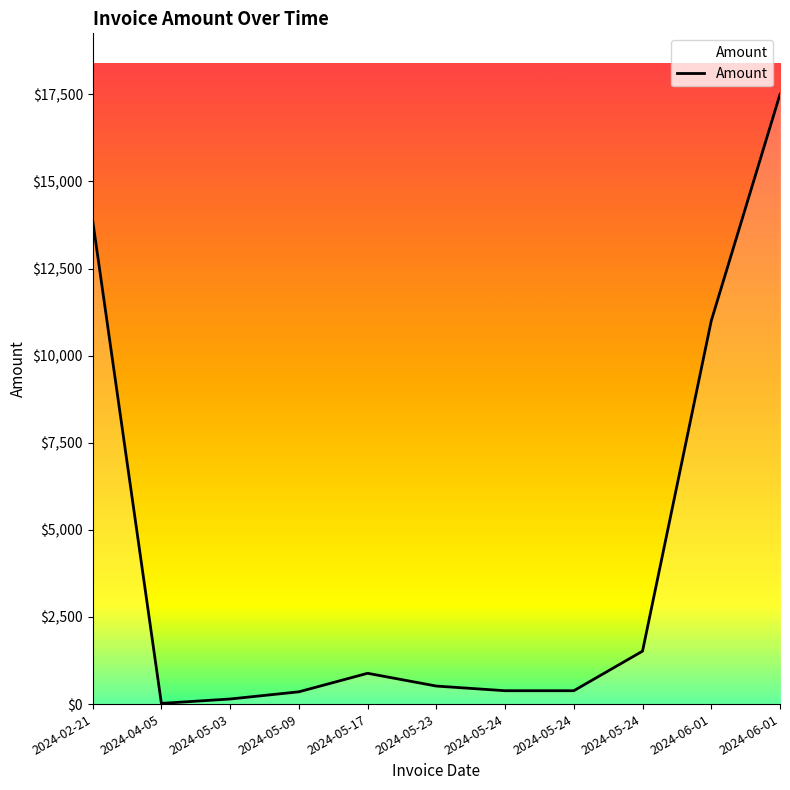

Where is the data nearest to the value 8760?

2024-06-01